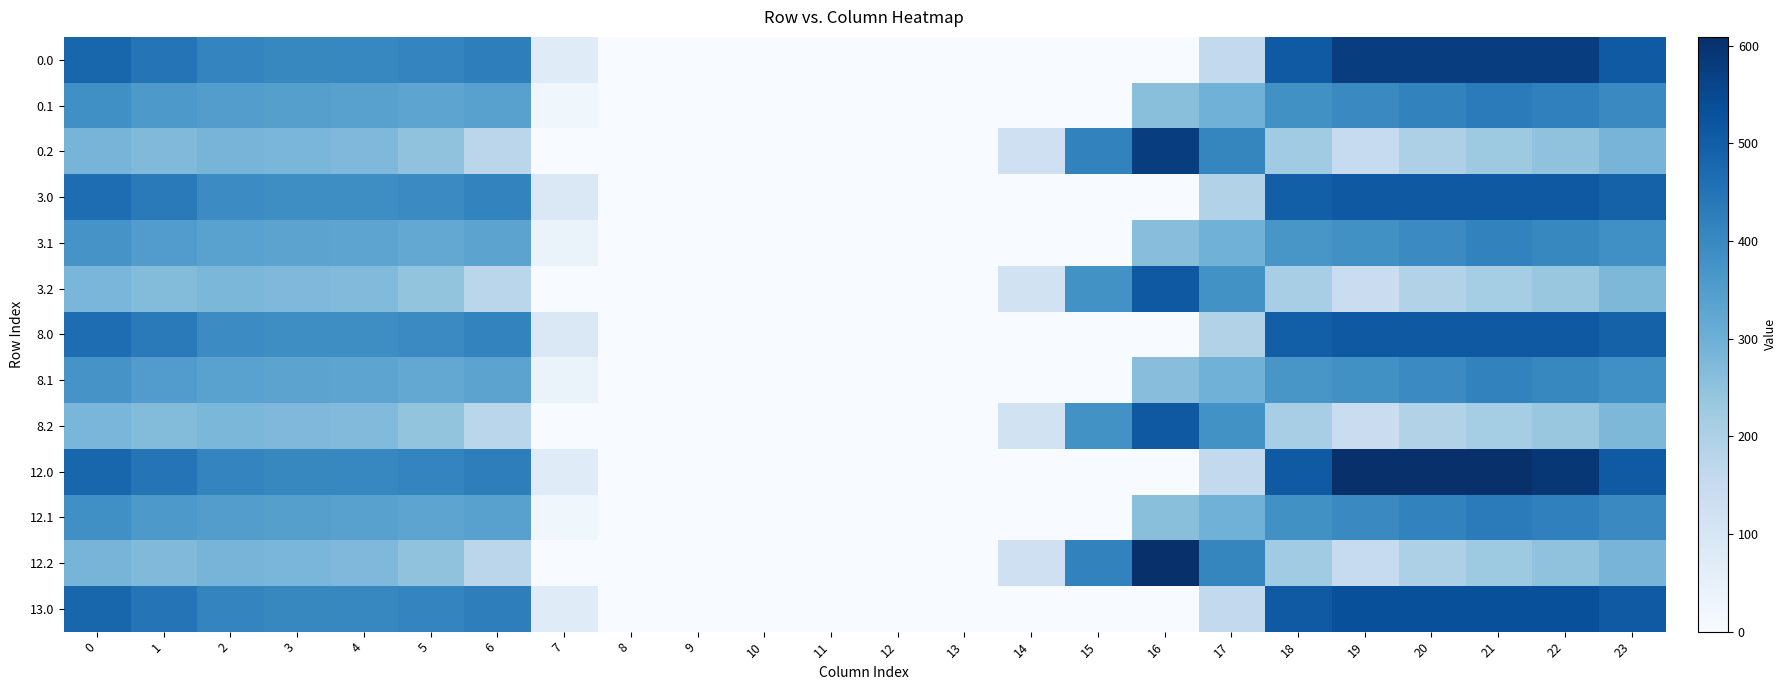

Reading right to left, extract all data points from this chart.

0.0: 23=511.3	22=575.0	21=575.0	20=575.0	19=575.0	18=509.8	17=158.8	16=0.0	15=0.0	14=0.0	13=0.0	12=0.0	11=0.0	10=0.0	9=0.0	8=0.0	7=71.8	6=424.8	5=410.8	4=404.9	3=404.4	2=410.3	1=449.5	0=482.0
0.1: 23=399.4	22=419.9	21=432.4	20=414.5	19=399.5	18=381.3	17=295.8	16=257.0	15=0.0	14=0.0	13=0.0	12=0.0	11=0.0	10=0.0	9=0.0	8=0.0	7=21.7	6=339.9	5=329.5	4=339.6	3=342.7	2=347.9	1=361.1	0=384.6
0.2: 23=287.5	22=247.4	21=226.4	20=199.2	19=151.1	18=223.0	17=407.7	16=575.0	15=416.3	14=128.3	13=0.0	12=0.0	11=0.0	10=0.0	9=0.0	8=0.0	7=0.0	6=171.3	5=248.1	4=274.4	3=281.0	2=285.5	1=272.7	0=287.1
3.0: 23=490.1	22=513.0	21=513.0	20=513.0	19=513.0	18=498.9	17=188.1	16=0.0	15=0.0	14=0.0	13=0.0	12=0.0	11=0.0	10=0.0	9=0.0	8=0.0	7=88.0	6=413.8	5=395.1	4=389.4	3=389.1	2=394.7	1=433.4	0=463.9
3.1: 23=383.8	22=403.9	21=415.1	20=396.8	19=382.0	18=367.8	17=295.2	16=260.2	15=0.0	14=0.0	13=0.0	12=0.0	11=0.0	10=0.0	9=0.0	8=0.0	7=40.1	6=332.1	5=318.9	4=329.2	3=332.4	2=337.4	1=350.4	0=372.9
3.2: 23=277.5	22=237.4	21=216.4	20=189.2	19=140.2	18=209.8	17=379.7	16=513.0	15=378.4	14=117.3	13=0.0	12=0.0	11=0.0	10=0.0	9=0.0	8=0.0	7=0.0	6=174.9	5=242.7	4=268.9	3=275.6	2=280.1	1=267.4	0=281.9
8.0: 23=490.1	22=513.0	21=513.0	20=513.0	19=513.0	18=498.9	17=188.1	16=0.0	15=0.0	14=0.0	13=0.0	12=0.0	11=0.0	10=0.0	9=0.0	8=0.0	7=88.0	6=413.8	5=395.1	4=389.4	3=389.1	2=394.7	1=433.4	0=463.9
8.1: 23=383.8	22=403.9	21=415.1	20=396.8	19=382.0	18=367.8	17=295.2	16=260.2	15=0.0	14=0.0	13=0.0	12=0.0	11=0.0	10=0.0	9=0.0	8=0.0	7=40.1	6=332.1	5=318.9	4=329.2	3=332.4	2=337.4	1=350.4	0=372.9
8.2: 23=277.5	22=237.4	21=216.4	20=189.2	19=140.2	18=209.8	17=379.7	16=513.0	15=378.4	14=117.3	13=0.0	12=0.0	11=0.0	10=0.0	9=0.0	8=0.0	7=0.0	6=174.9	5=242.7	4=268.9	3=275.6	2=280.1	1=267.4	0=281.9
12.0: 23=511.3	22=592.3	21=609.0	20=609.0	19=609.0	18=509.8	17=158.8	16=0.0	15=0.0	14=0.0	13=0.0	12=0.0	11=0.0	10=0.0	9=0.0	8=0.0	7=71.8	6=424.8	5=410.8	4=404.9	3=404.4	2=410.3	1=449.5	0=482.0
12.1: 23=399.4	22=419.9	21=432.4	20=414.5	19=399.5	18=381.3	17=295.8	16=257.0	15=0.0	14=0.0	13=0.0	12=0.0	11=0.0	10=0.0	9=0.0	8=0.0	7=21.7	6=339.9	5=329.5	4=339.6	3=342.7	2=347.9	1=361.1	0=384.6
12.2: 23=287.5	22=247.4	21=226.4	20=199.2	19=151.1	18=223.0	17=407.7	16=609.0	15=416.3	14=128.3	13=0.0	12=0.0	11=0.0	10=0.0	9=0.0	8=0.0	7=0.0	6=171.3	5=248.1	4=274.4	3=281.0	2=285.5	1=272.7	0=287.1
13.0: 23=510.9	22=533.0	21=533.0	20=533.0	19=533.0	18=509.6	17=159.3	16=0.0	15=0.0	14=0.0	13=0.0	12=0.0	11=0.0	10=0.0	9=0.0	8=0.0	7=72.1	6=424.6	5=410.5	4=404.6	3=404.1	2=410.0	1=449.2	0=481.7